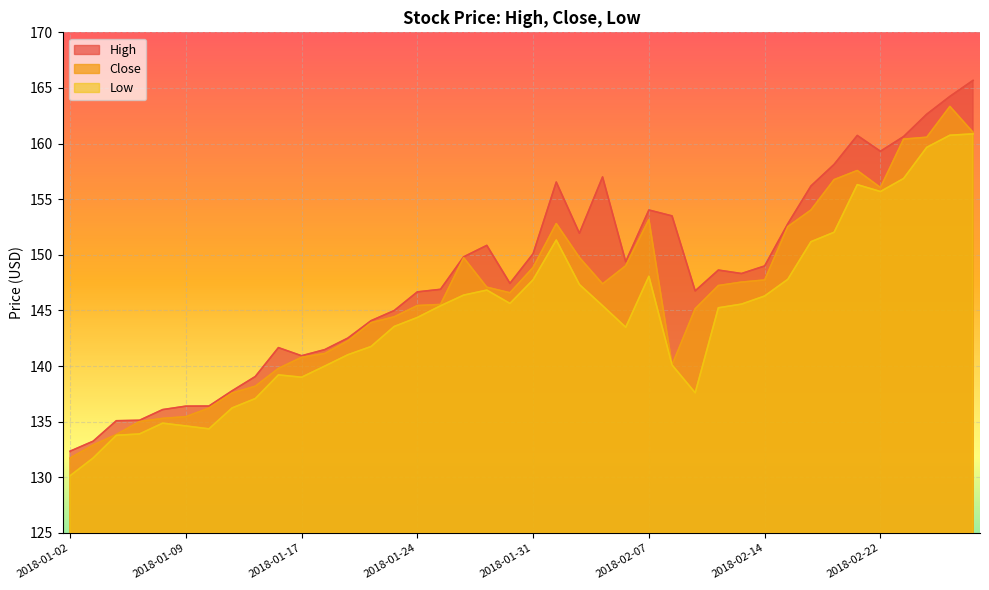

Rank the series by their average value, from lowest to highest.

Low, Close, High